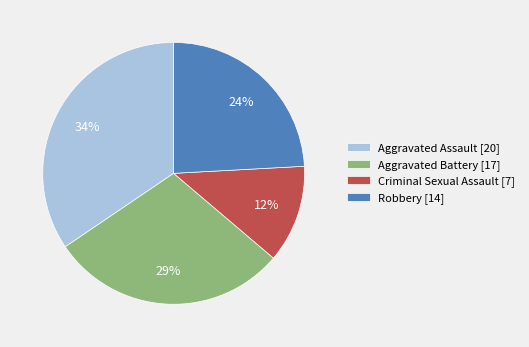

To the nearest percent, what is the average slice percentage?

25%